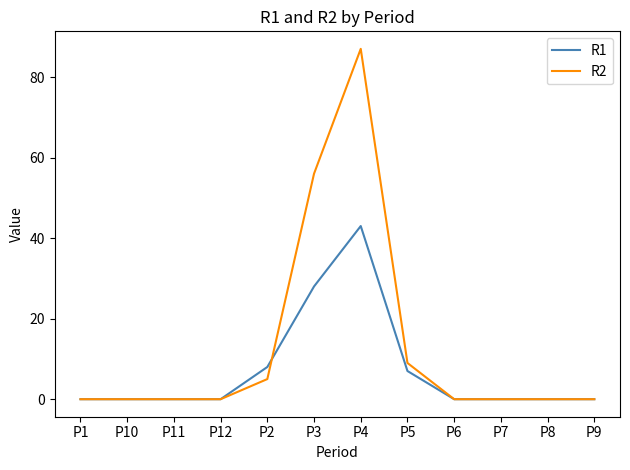

Which series has the widest spread of values?

R2